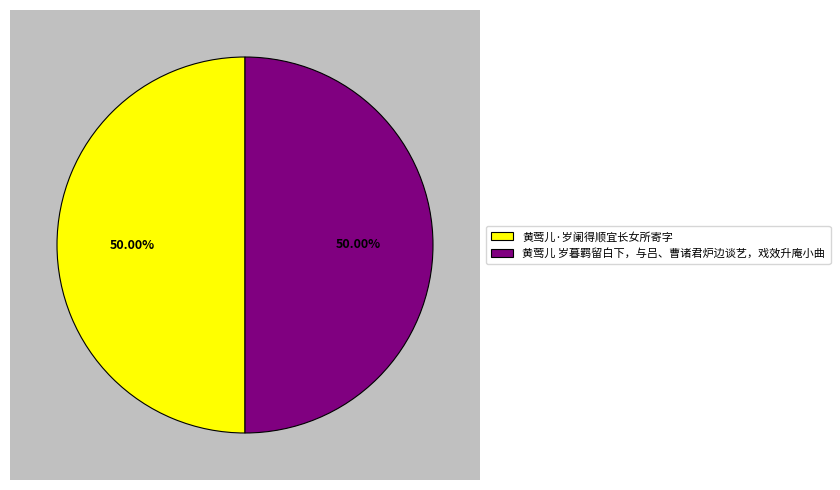

What is the ratio of the value at 黄莺儿·岁阑得顺宜长女所寄字 to the value at 黄莺儿 岁暮羁留白下，与吕、曹诸君炉边谈艺，戏效升庵小曲?

1.0